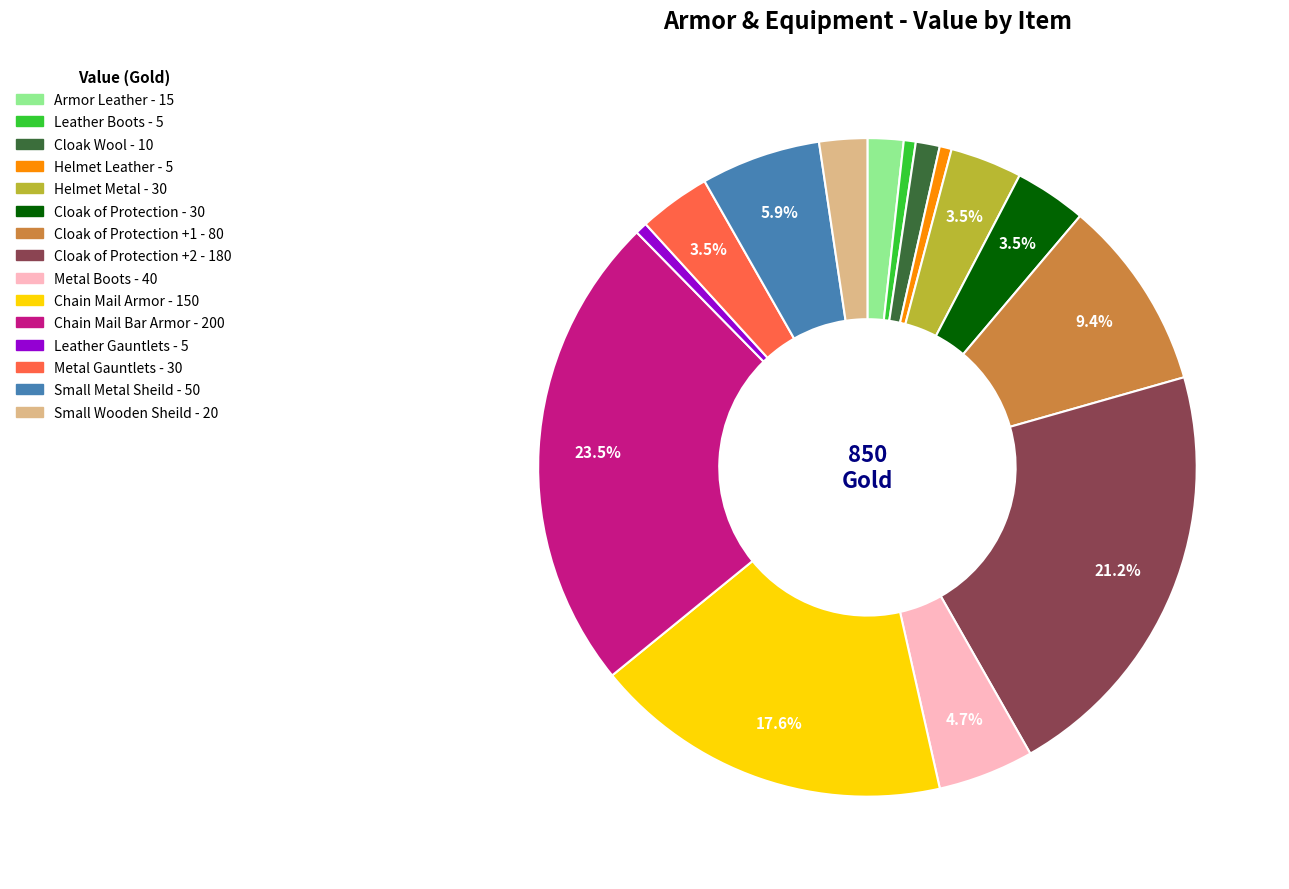

Does any single category account for the majority?

No